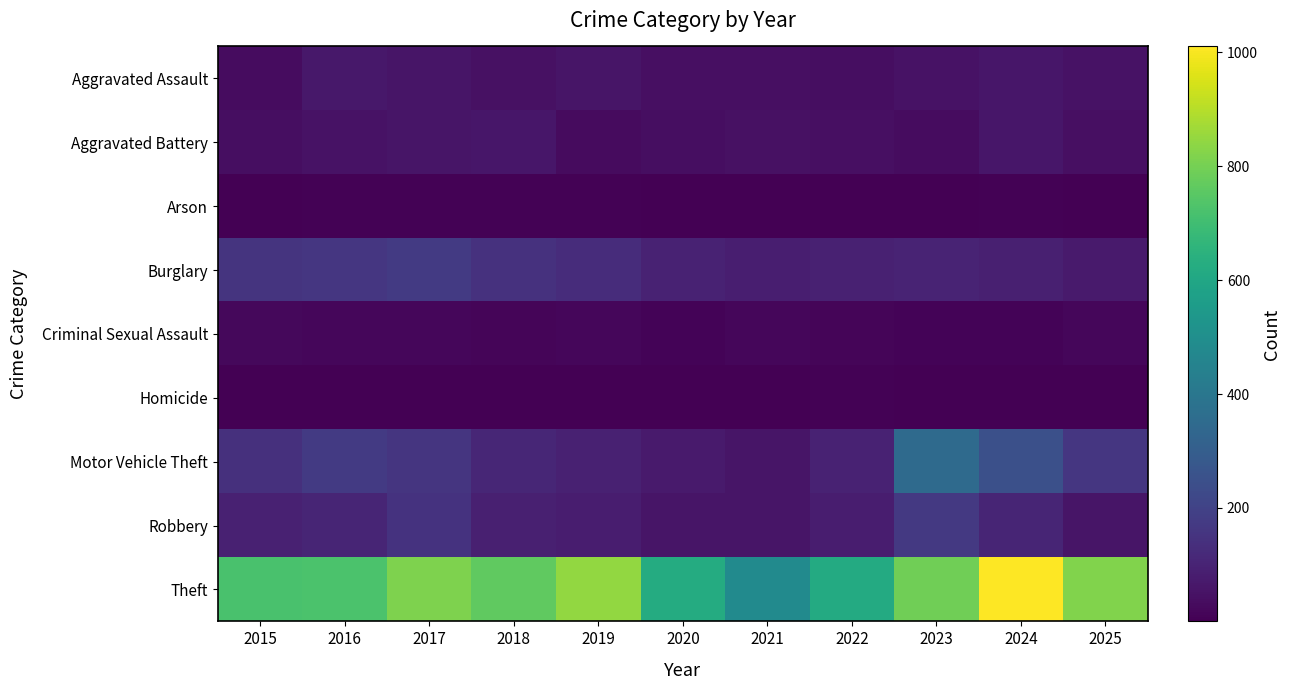

Reading right to left, what are all the values shown in this chart?

Aggravated Assault: 2025=52	2024=62	2023=52	2022=38	2021=42	2020=44	2019=59	2018=48	2017=60	2016=65	2015=34
Aggravated Battery: 2025=44	2024=63	2023=36	2022=41	2021=45	2020=40	2019=32	2018=61	2017=58	2016=50	2015=40
Arson: 2025=3	2024=7	2023=2	2022=3	2021=4	2020=4	2019=5	2018=5	2017=6	2016=7	2015=4
Burglary: 2025=72	2024=88	2023=100	2022=93	2021=86	2020=97	2019=131	2018=146	2017=174	2016=160	2015=153
Criminal Sexual Assault: 2025=20	2024=11	2023=9	2022=14	2021=19	2020=10	2019=19	2018=16	2017=19	2016=20	2015=24
Homicide: 2025=1	2024=2	2023=1	2022=6	2021=2	2020=4	2019=4	2018=3	2017=4	2016=4	2015=4
Motor Vehicle Theft: 2025=159	2024=249	2023=351	2022=99	2021=60	2020=75	2019=92	2018=111	2017=156	2016=172	2015=140
Robbery: 2025=60	2024=104	2023=169	2022=83	2021=58	2020=59	2019=83	2018=91	2017=149	2016=107	2015=94
Theft: 2025=820	2024=1010	2023=793	2022=616	2021=484	2020=621	2019=846	2018=762	2017=816	2016=724	2015=722